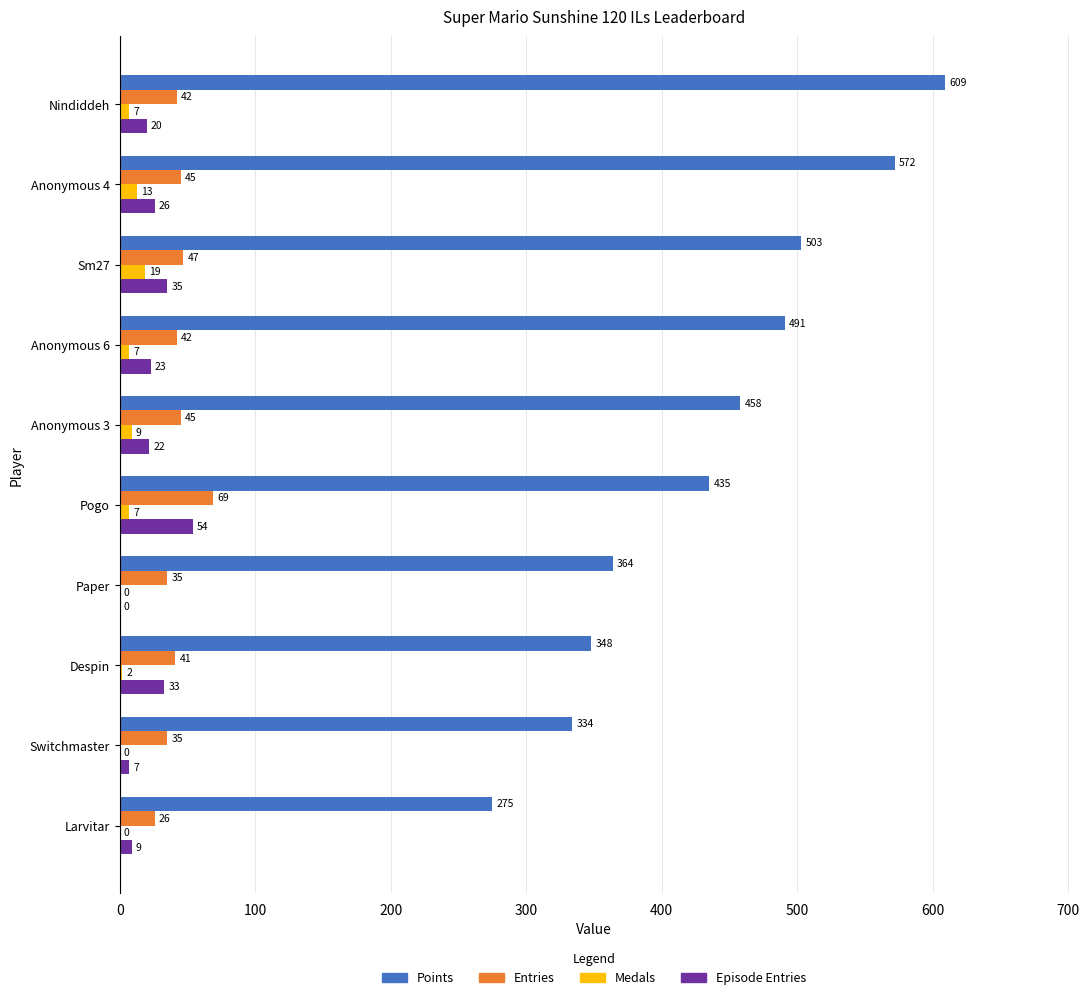

The value of Points at Anonymous 6 is 491. True or false?

True